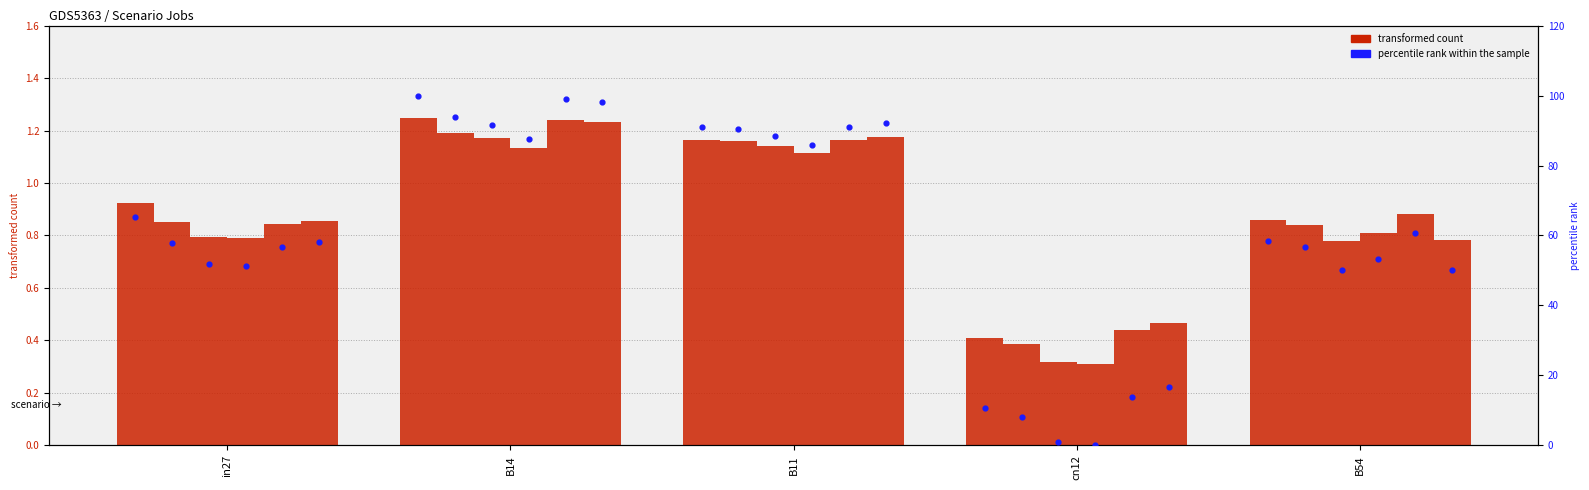

At which category is the sum across all series the highest?

B14